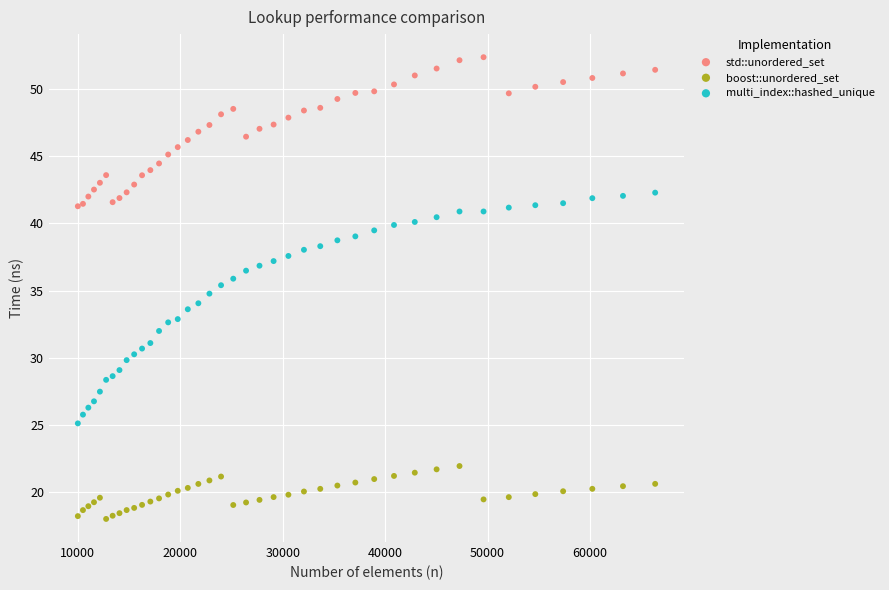

Which series has the widest spread of Y values?

multi_index::hashed_unique